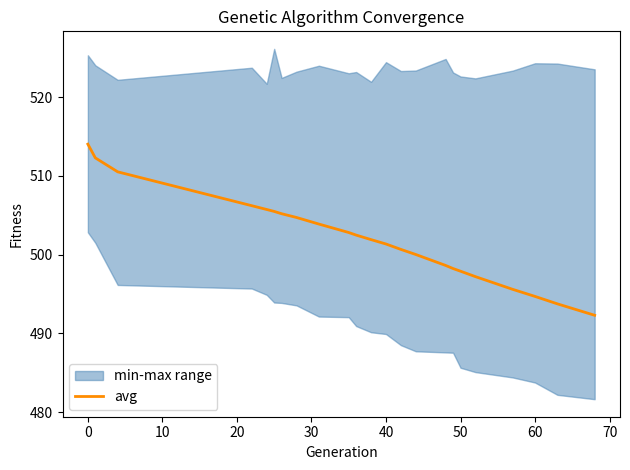

Reading right to left, list all the values displayed in this chart.

492.3	493.7	494.7	495.6	497.2	497.9	498.2	498.6	500.0	500.7	501.3	501.9	502.5	502.8	503.9	504.7	505.2	505.5	505.7	506.2	510.5	512.3	514.0